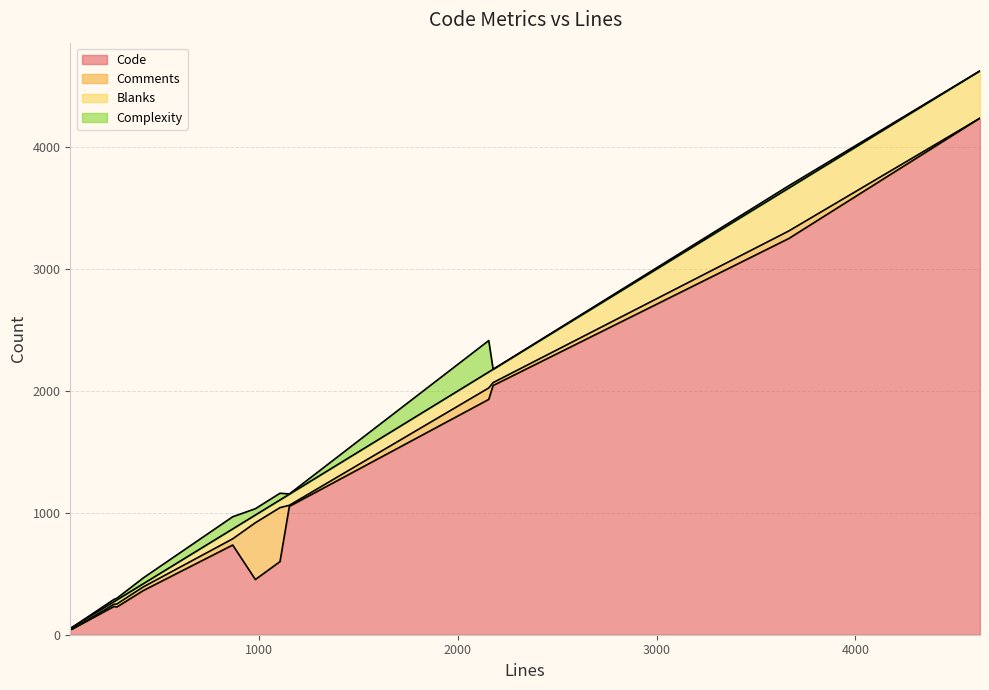

How many data points in Code are above 600?

6